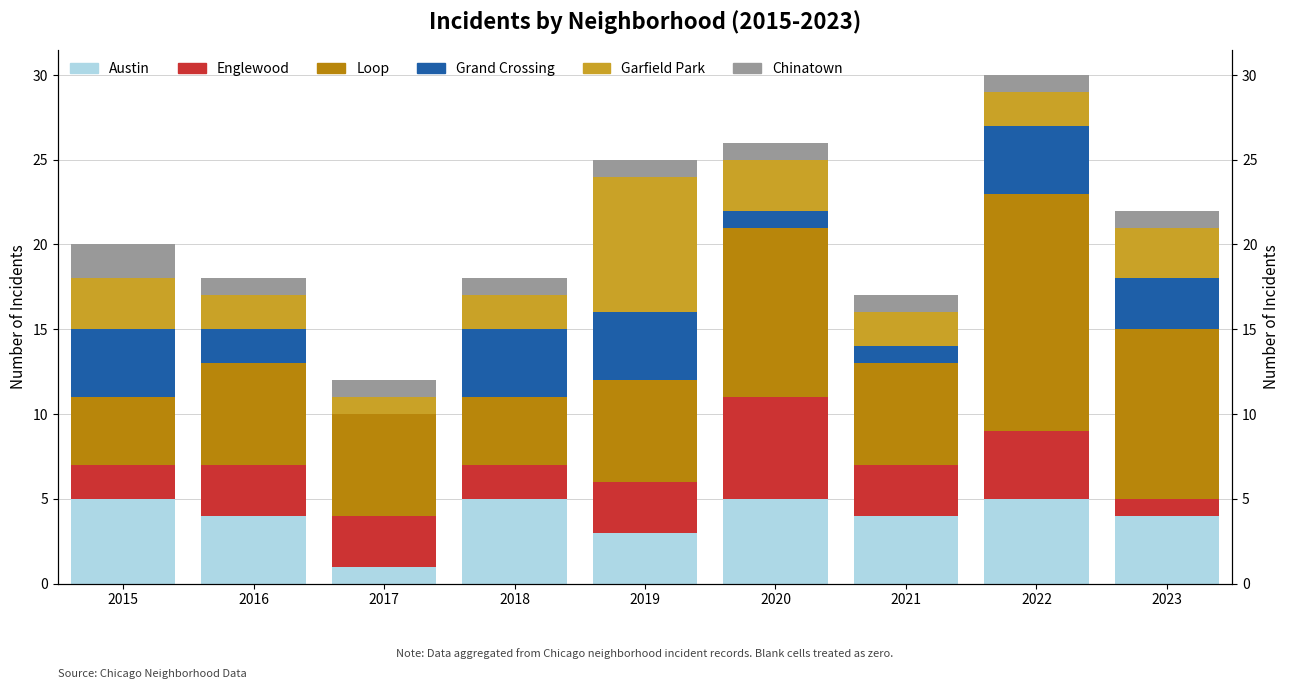

Rank the categories by Grand Crossing value from highest to lowest.

2015, 2018, 2019, 2022, 2023, 2016, 2020, 2021, 2017